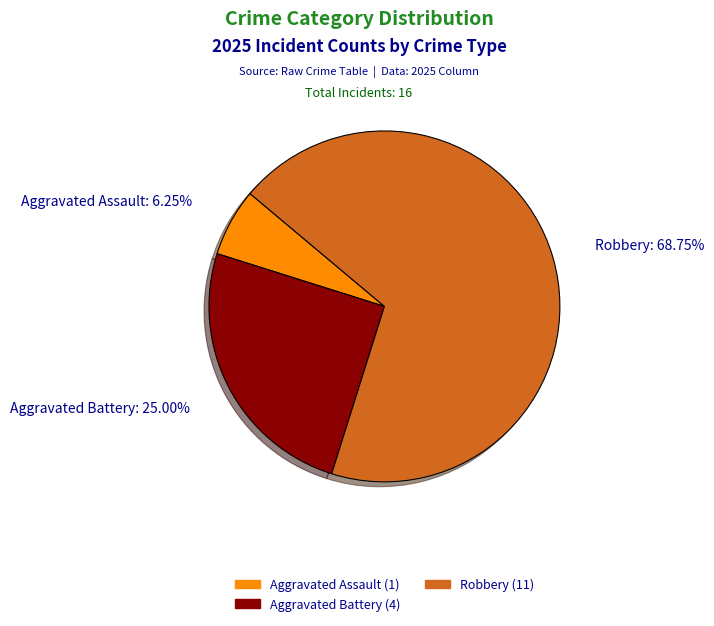

Is there any slice that represents more than half of the pie?

Yes